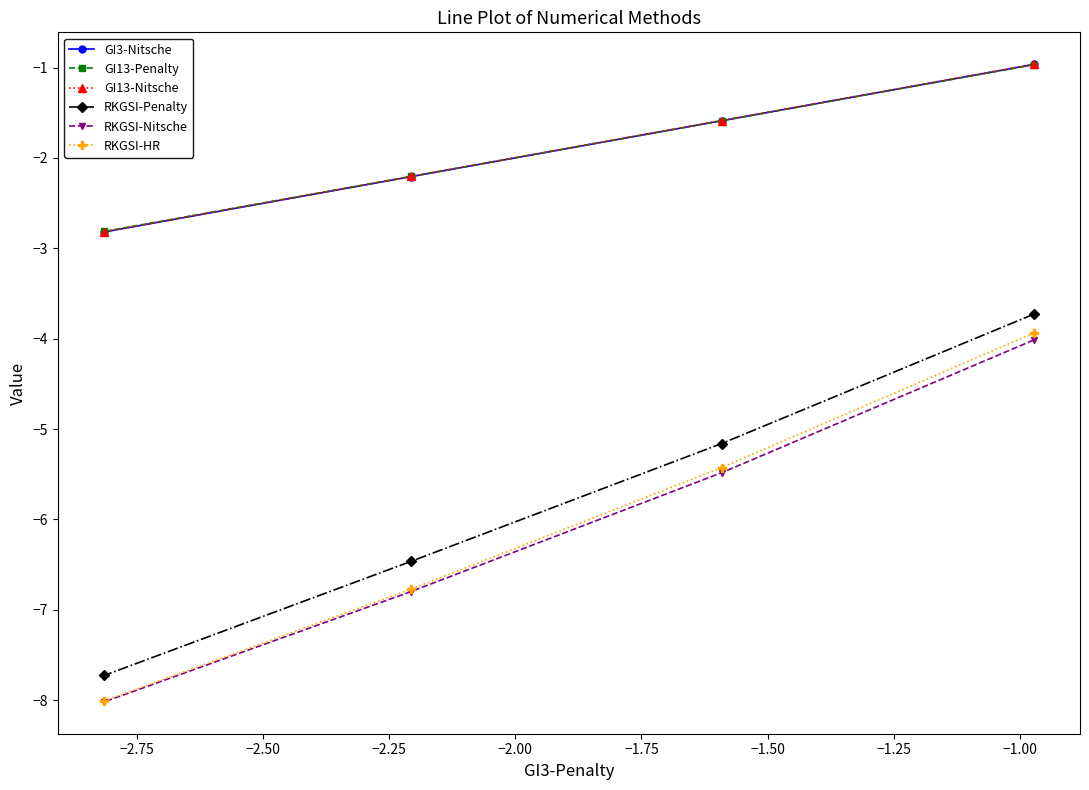

Rank the series by their maximum value, from highest to lowest.

GI13-Nitsche, GI3-Nitsche, GI13-Penalty, RKGSI-Penalty, RKGSI-HR, RKGSI-Nitsche